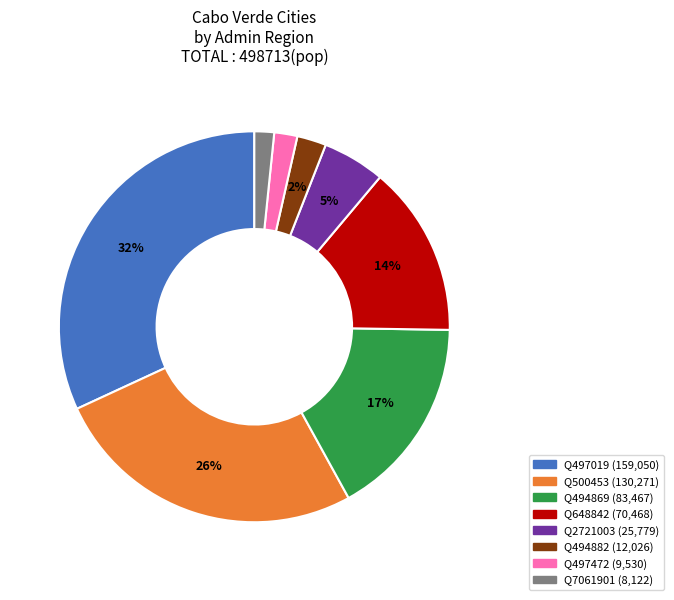

Is the sum of Q7061901 and Q2721003 greater than half?

No